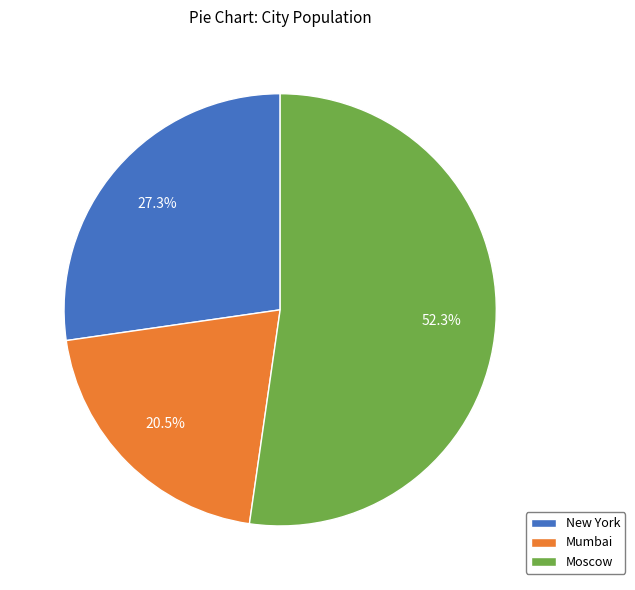

Which has a higher value, New York or Mumbai?

New York